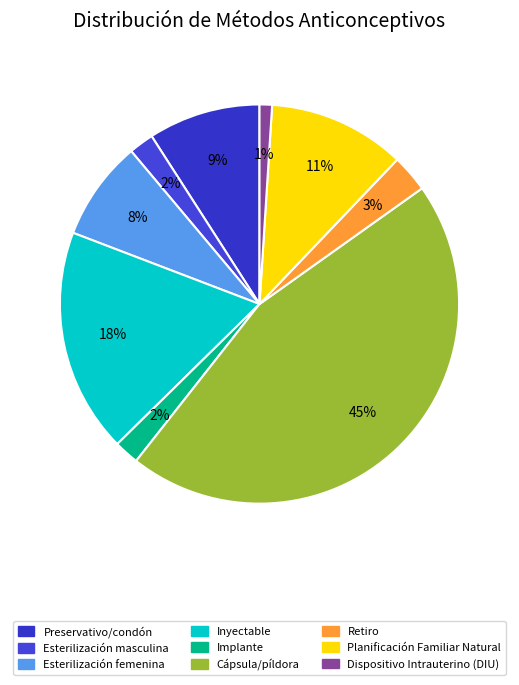

Does Dispositivo Intrauterino (DIU) represent more than half of the total?

No